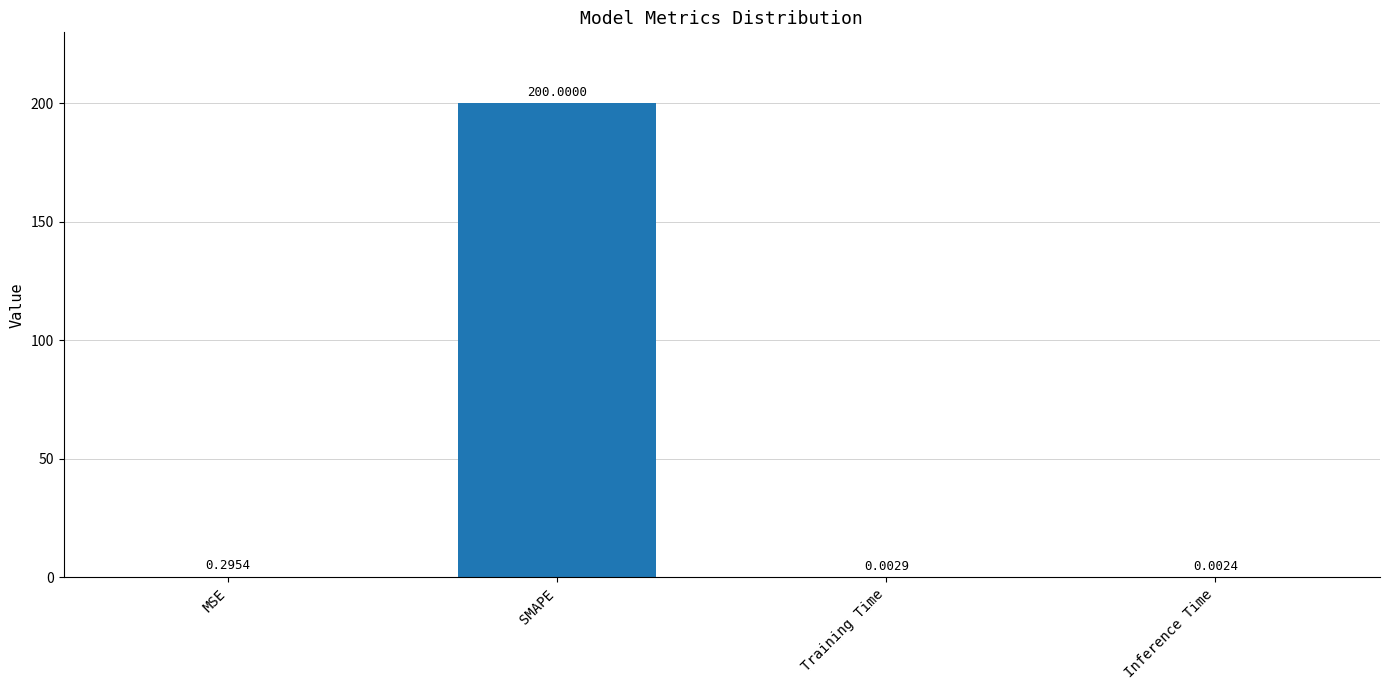

What is the sum of all values?

200.3